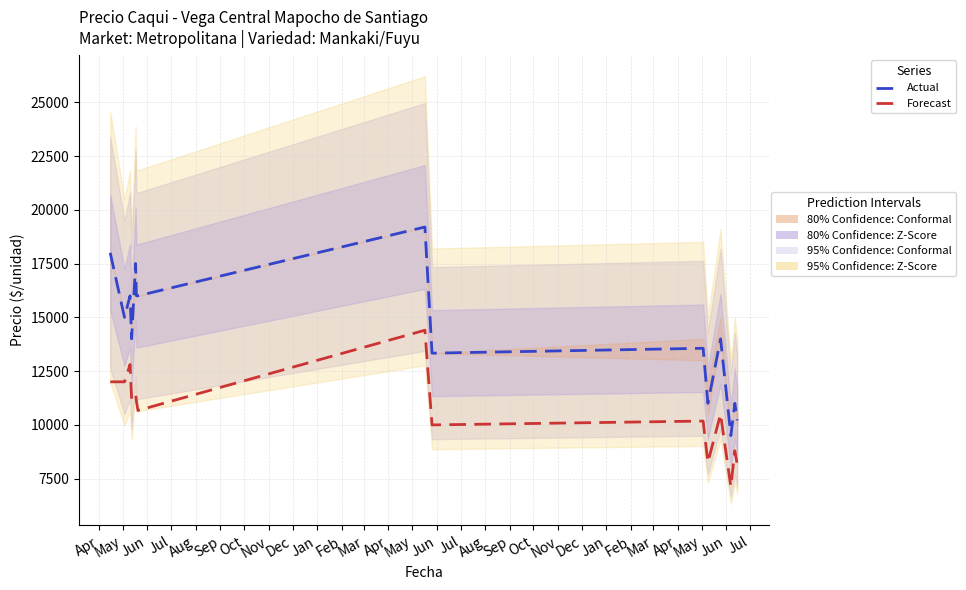

What is the smallest value displayed?

7128